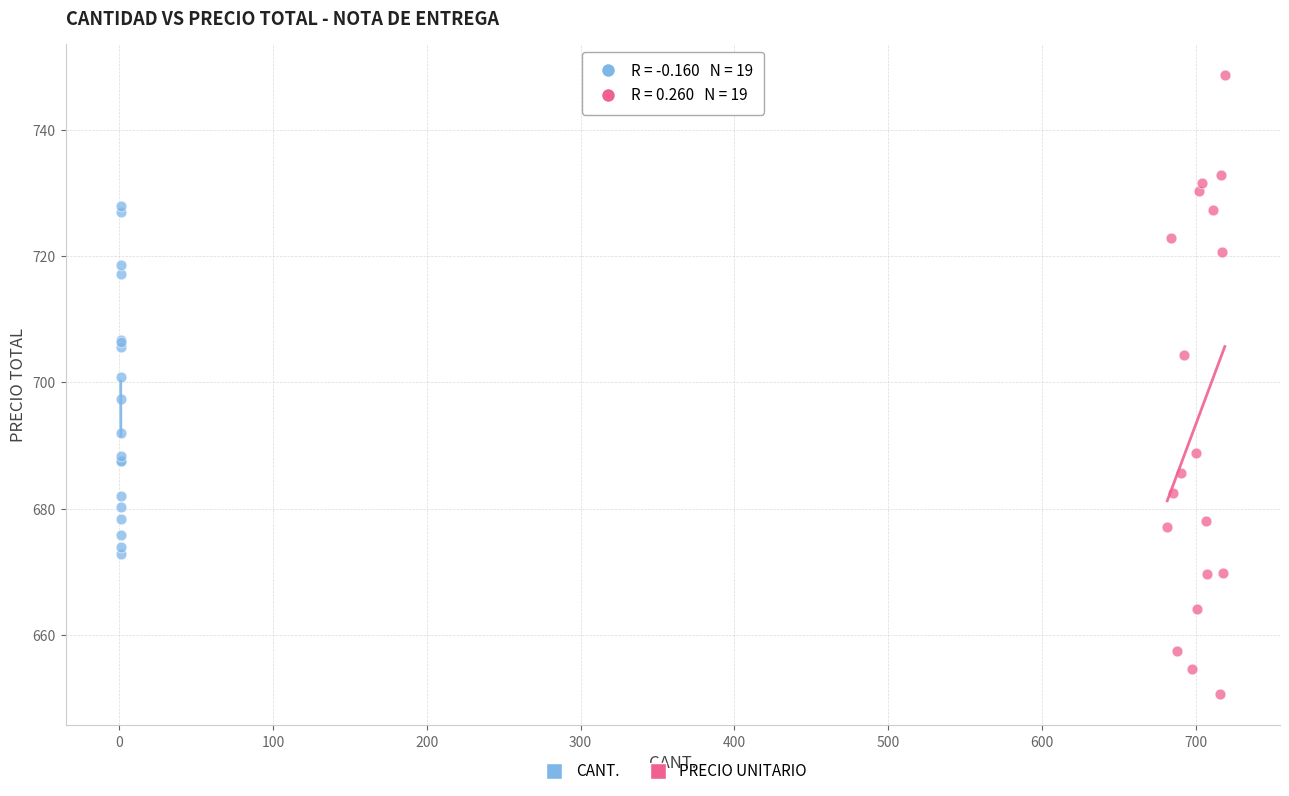

Which series has the largest Y range (max minus min)?

PRECIO UNITARIO